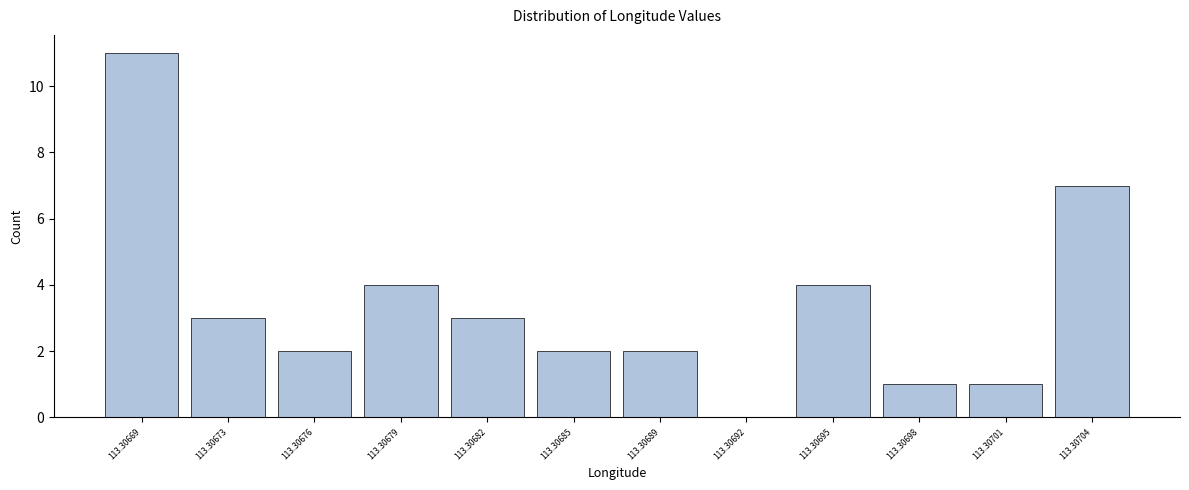

Reading left to right, list all the values displayed in this chart.

113.30669=11	113.30673=3	113.30676=2	113.30679=4	113.30682=3	113.30685=2	113.30689=2	113.30692=0	113.30695=4	113.30698=1	113.30701=1	113.30704=7